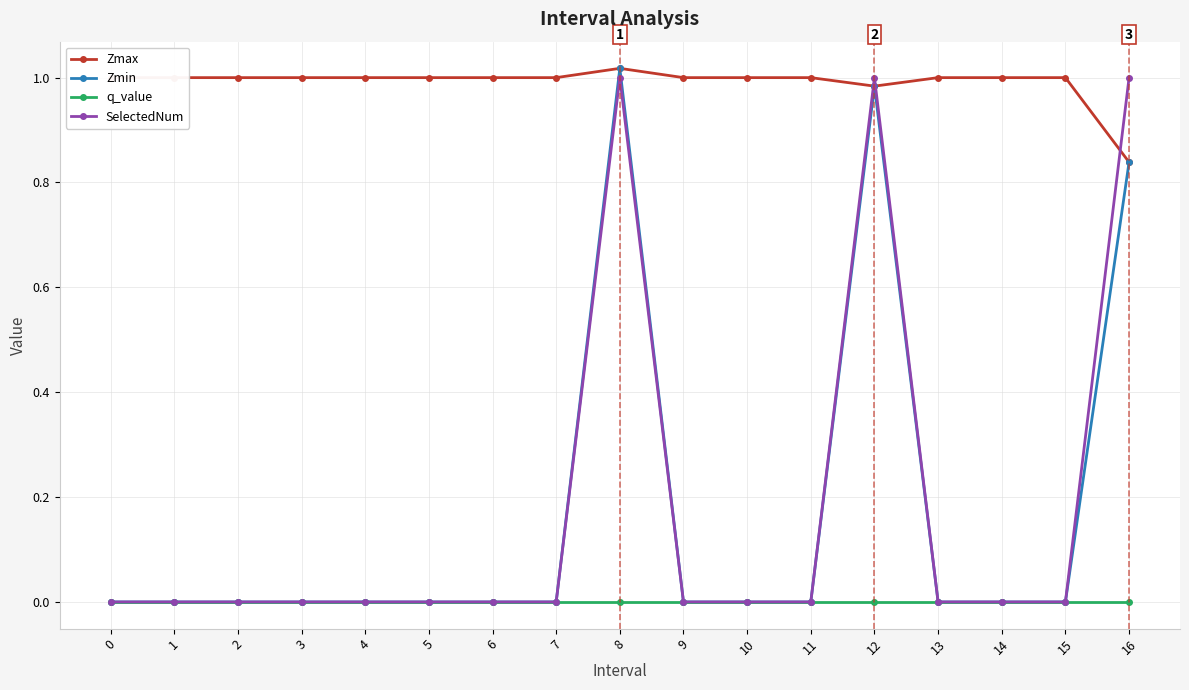

True or false: Zmin has more than 0 interior local peaks.

True